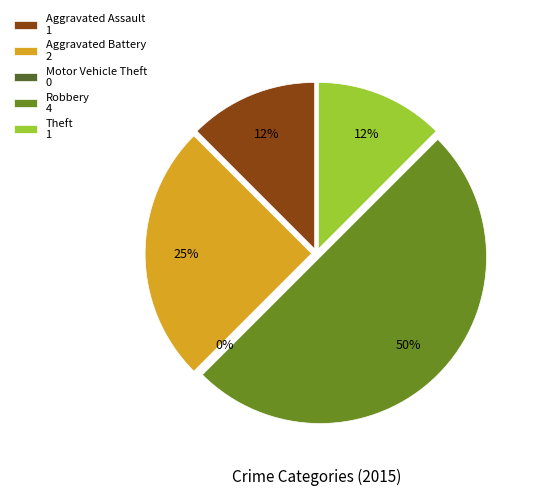

To the nearest percent, what is the difference between the largest and smallest slice percentages?

50%